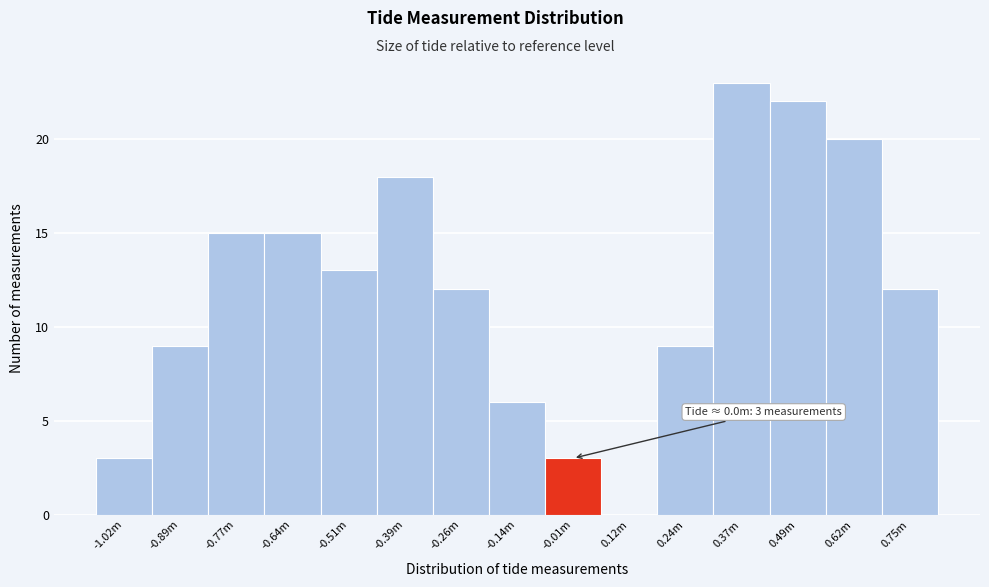

Reading left to right, transcribe all the data shown in this chart.

-1.02m=3	-0.89m=9	-0.77m=15	-0.64m=15	-0.51m=13	-0.39m=18	-0.26m=12	-0.14m=6	-0.01m=3	0.12m=0	0.24m=9	0.37m=23	0.49m=22	0.62m=20	0.75m=12